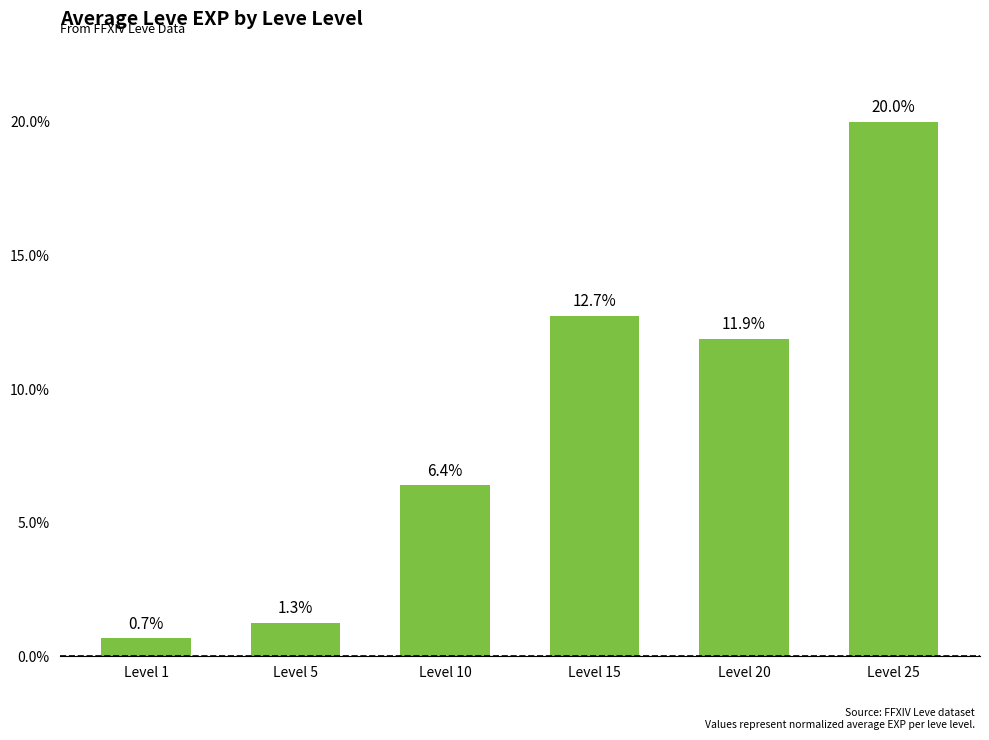

Rank the categories by value from lowest to highest.

Level 1, Level 5, Level 10, Level 20, Level 15, Level 25